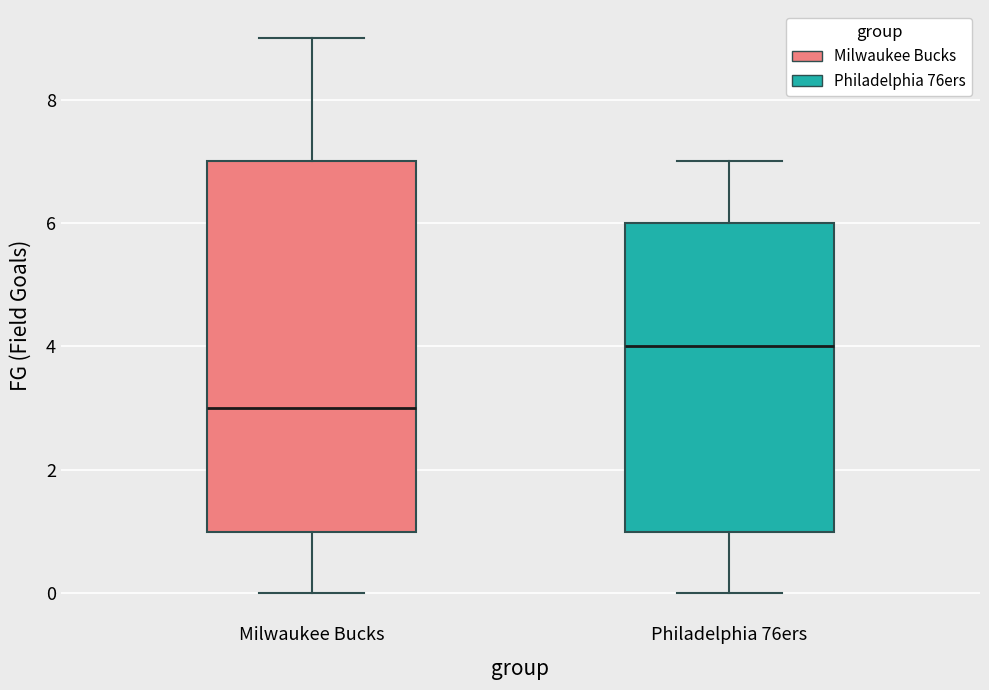

Which box's median line is the highest?

Philadelphia 76ers